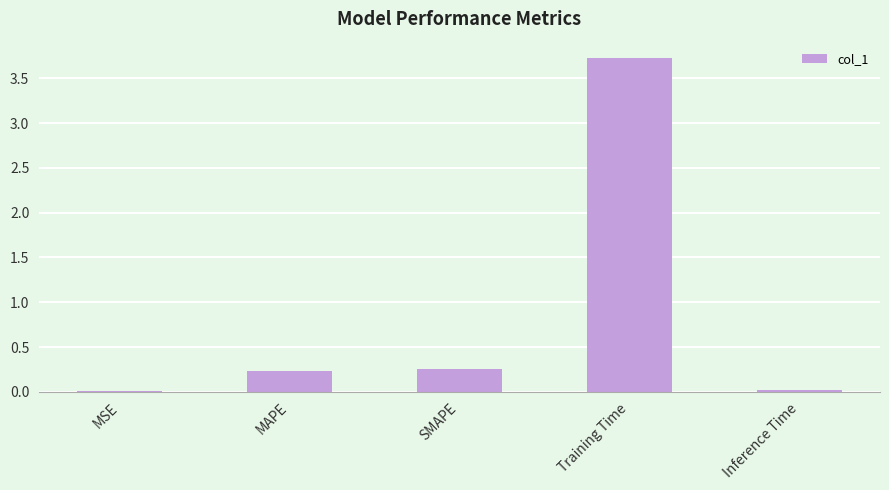

What is the difference between the values at SMAPE and Training Time?

3.5